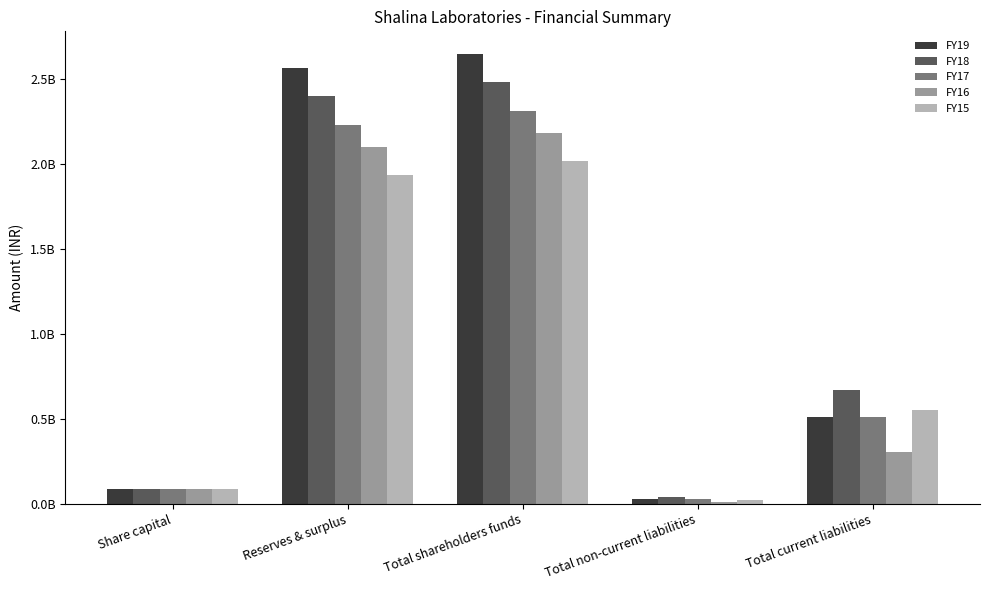

What are all the series names shown in the legend?

FY19, FY18, FY17, FY16, FY15